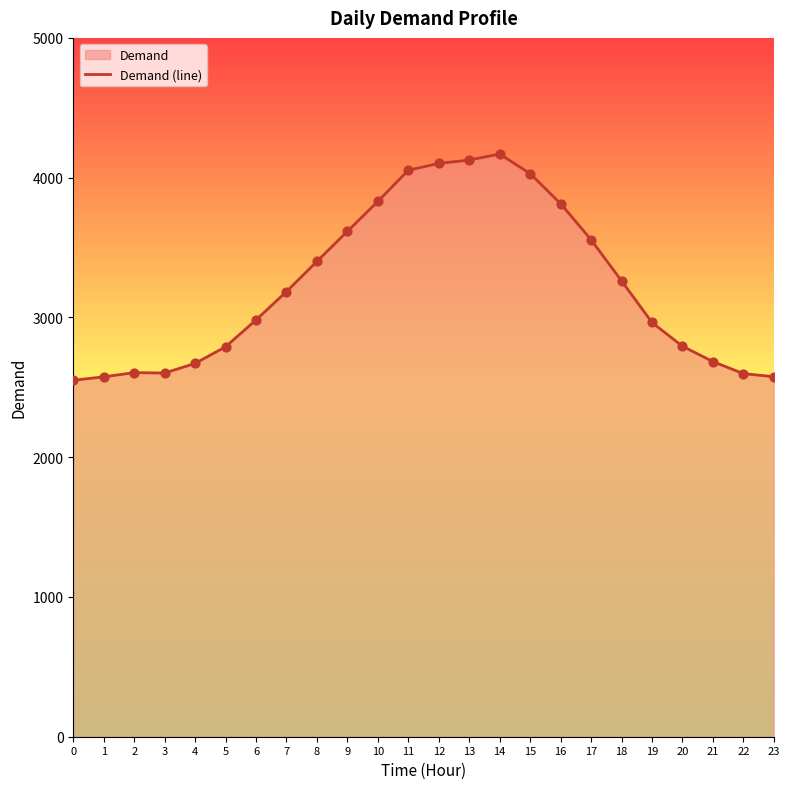

Approximately how many times larger is the value at 5 compared to 9?

0.8